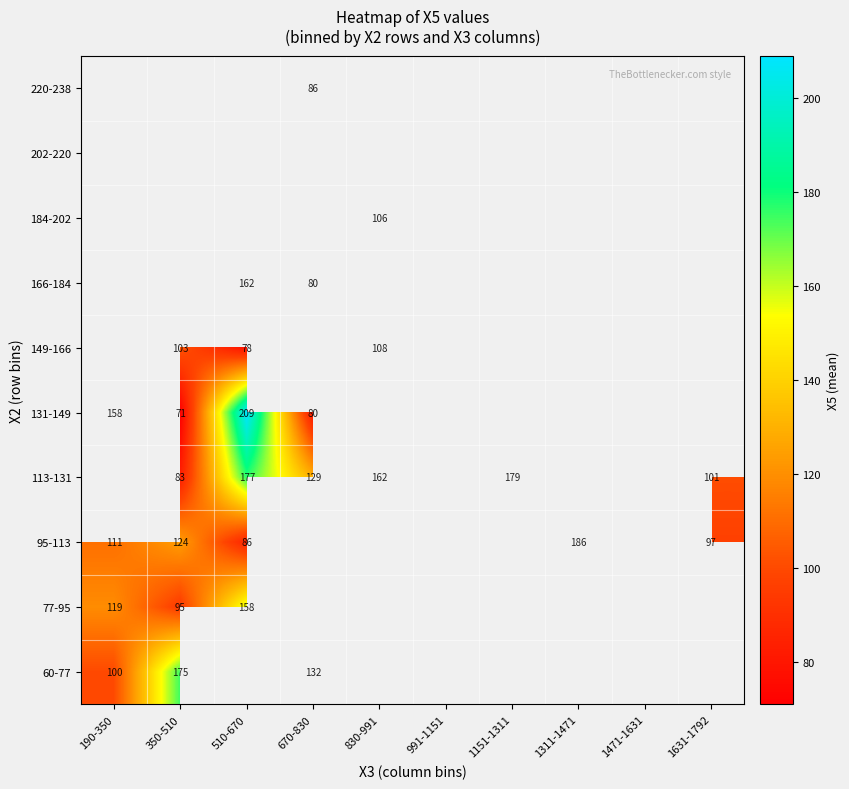

Is the value of 113-131 at 350-510 greater than the value of 131-149 at 670-830?

Yes